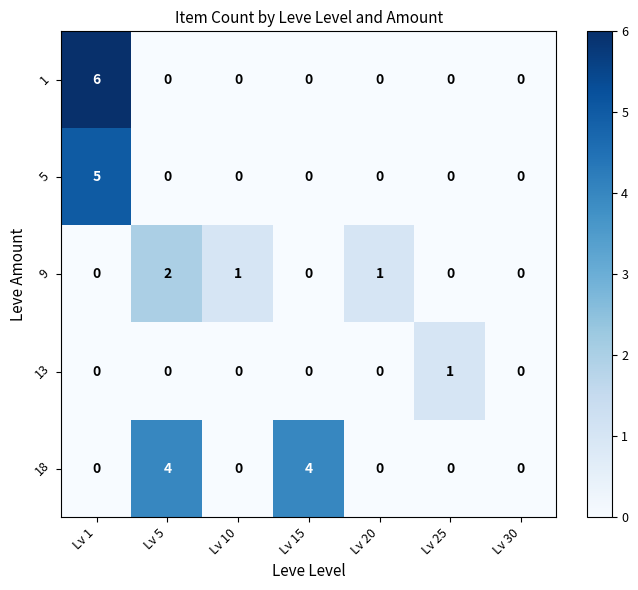

Which series changed the most between Lv 5 and Lv 10?

18